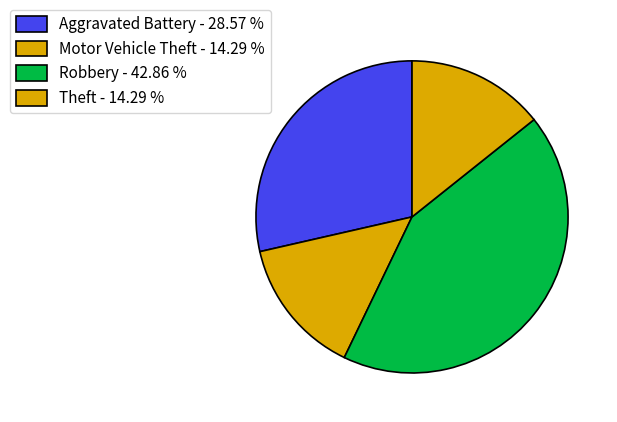

Is it true that Motor Vehicle Theft is 24% of the pie?

False